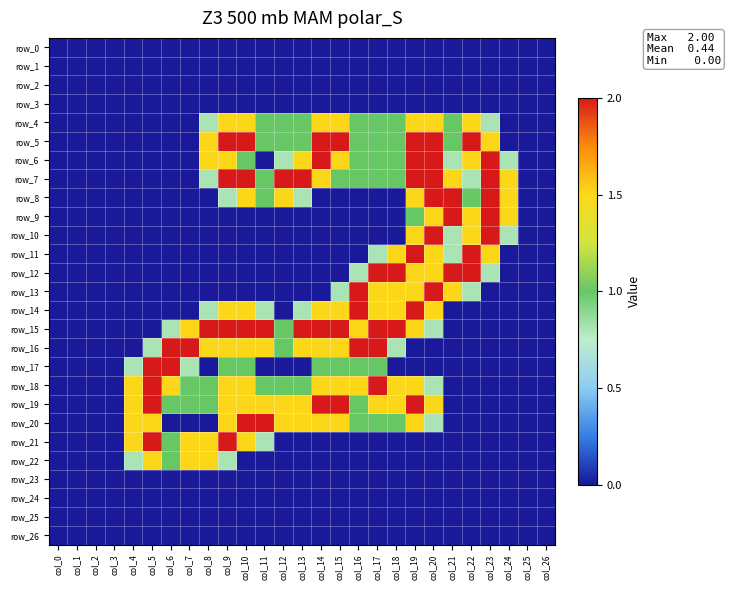

What is the maximum value for row_12?

2.0